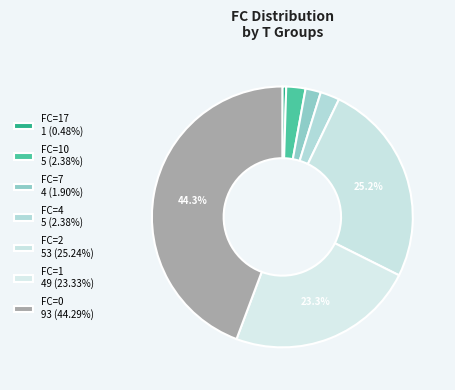

Count the number of slices in the pie.

7